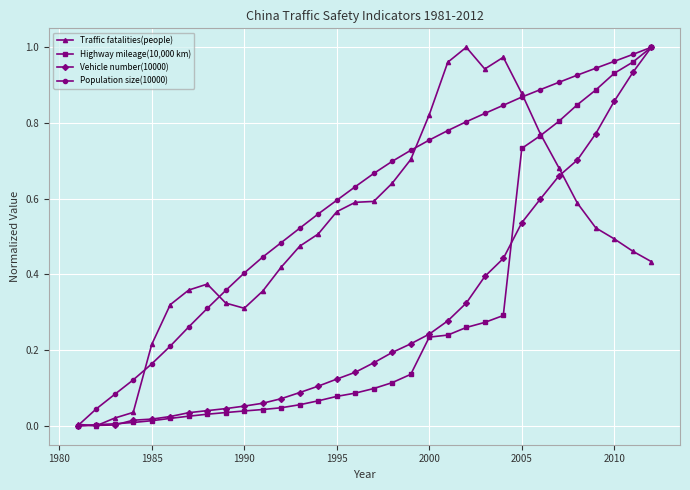

Is this an area chart (filled region under the line)?

No